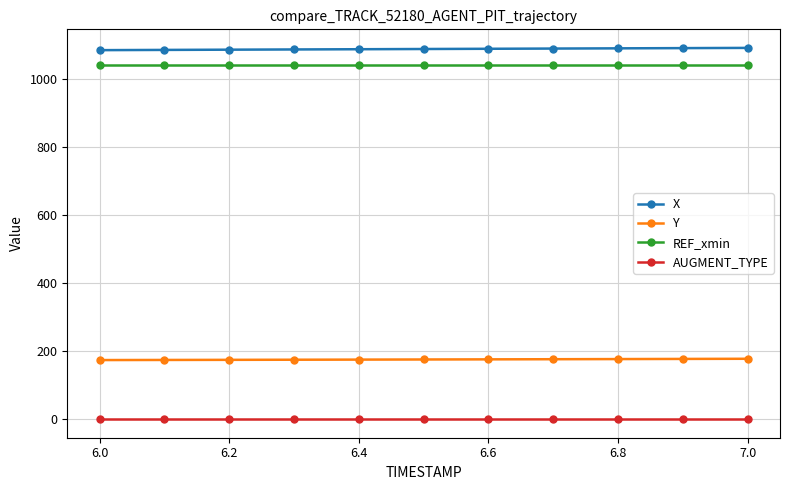

What is the difference between the second highest and minimum values in the X series?

6.0